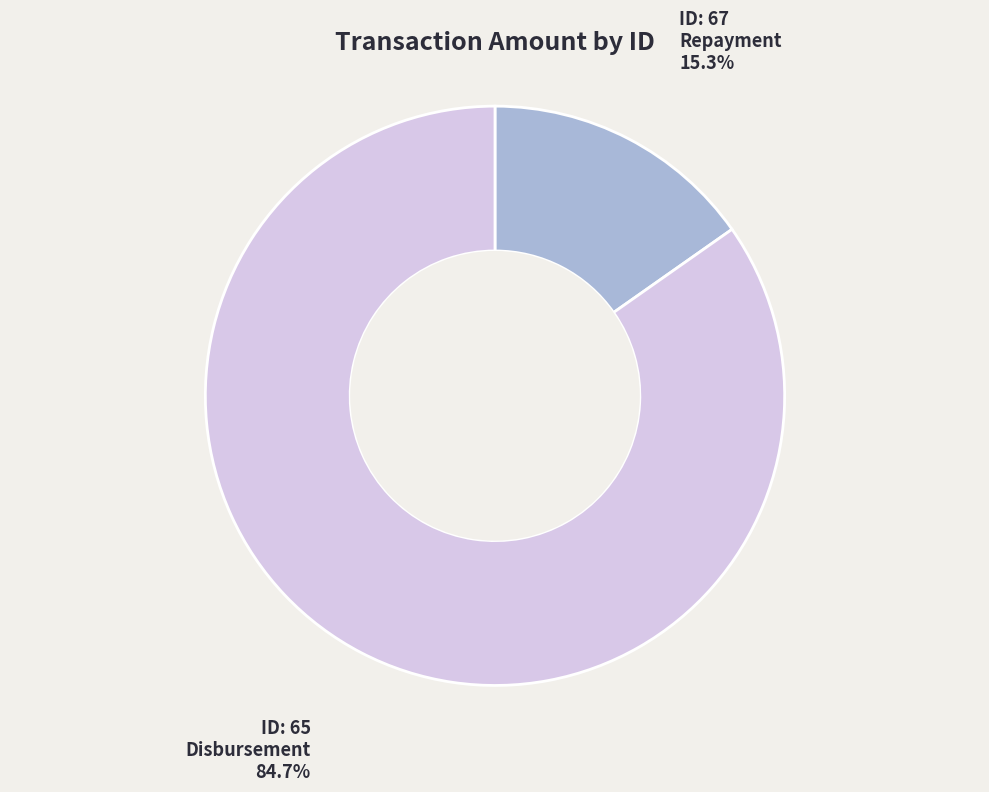

Is there any slice that represents more than half of the pie?

Yes